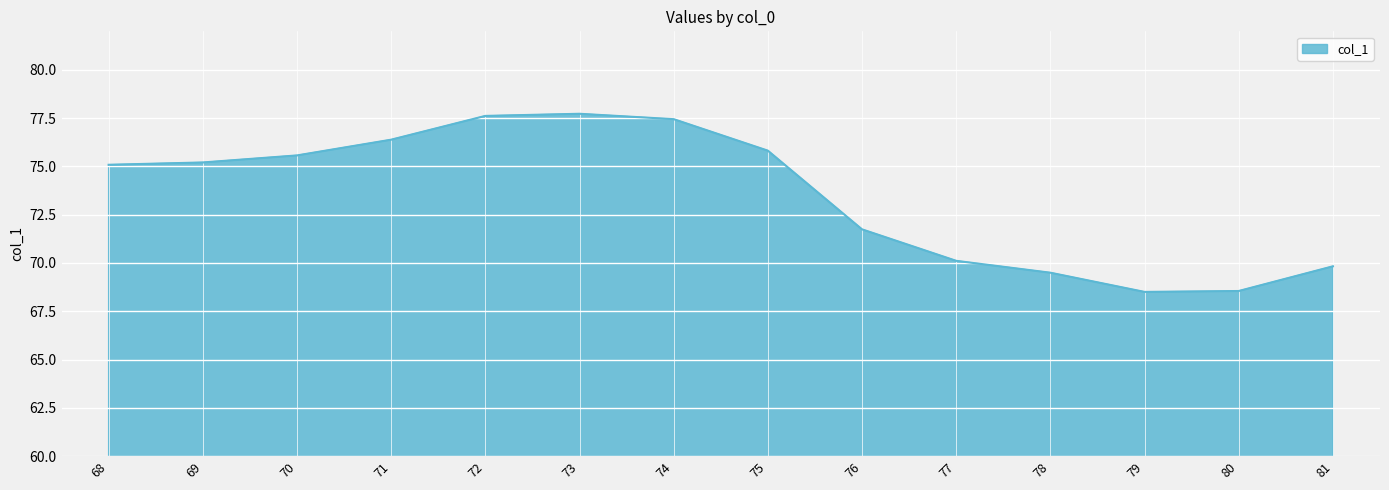

Count the number of data series in this chart.

1